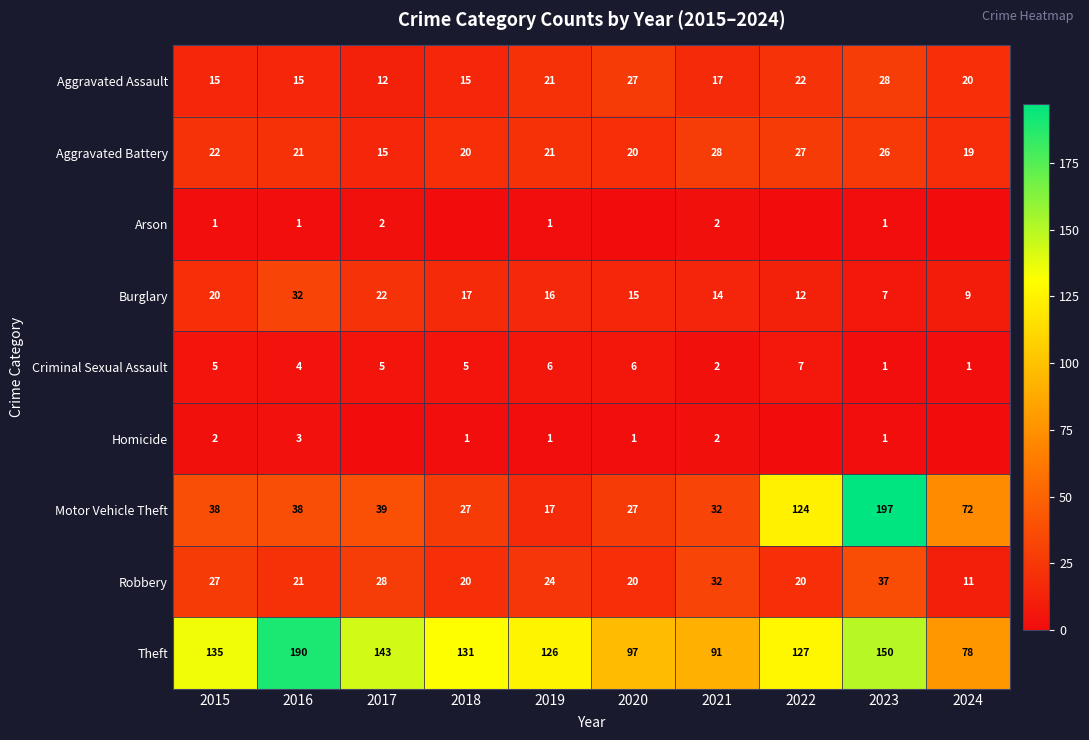

What is the total value across all series at 2019?

233